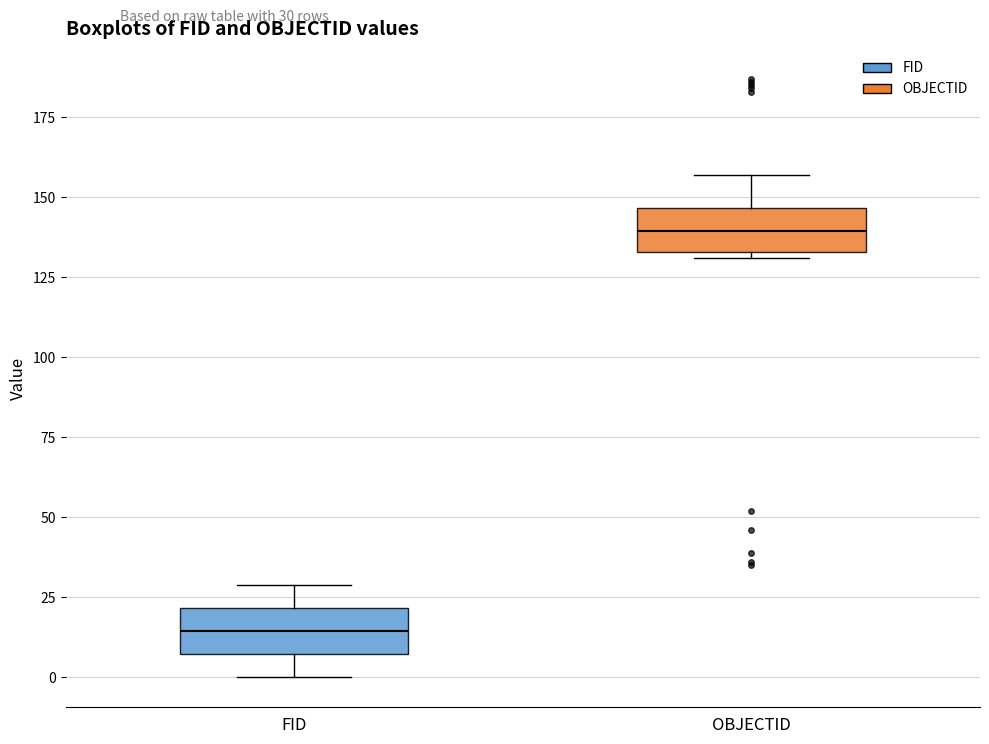

Which box's median line is the highest?

OBJECTID